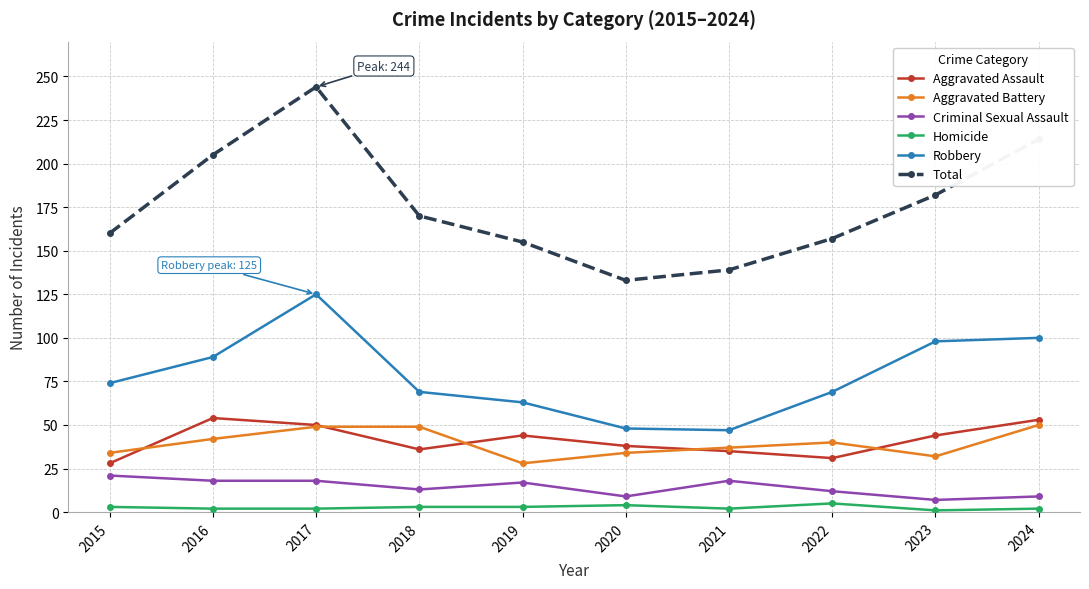

Is the value of Aggravated Assault at 2016 greater than the value of Total at 2018?

No